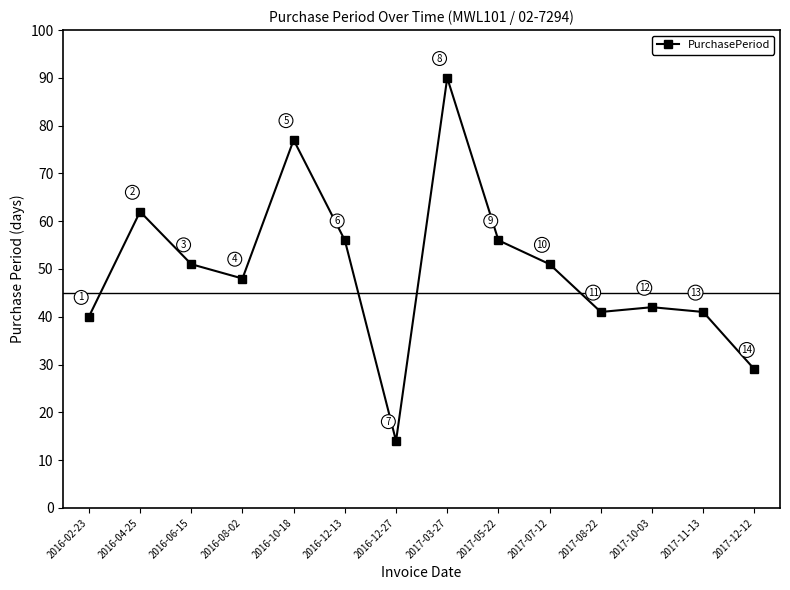

What is the change in value from 2017-08-22 to 2017-10-03?

+1